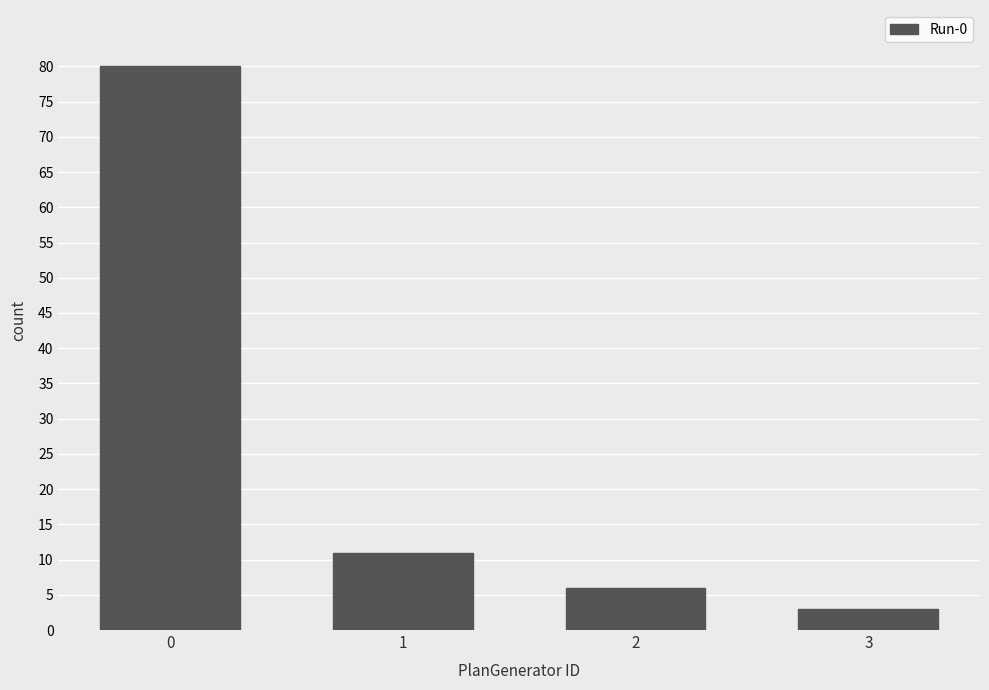

How many series are shown in this chart?

1